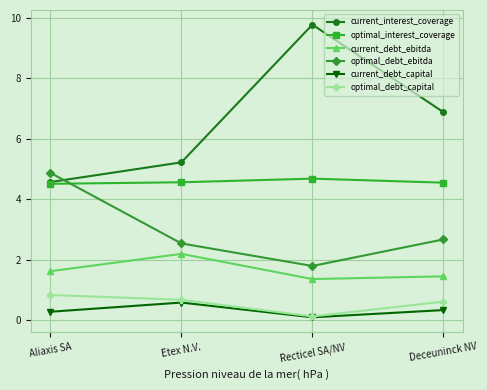

What is the greatest value displayed?

9.8